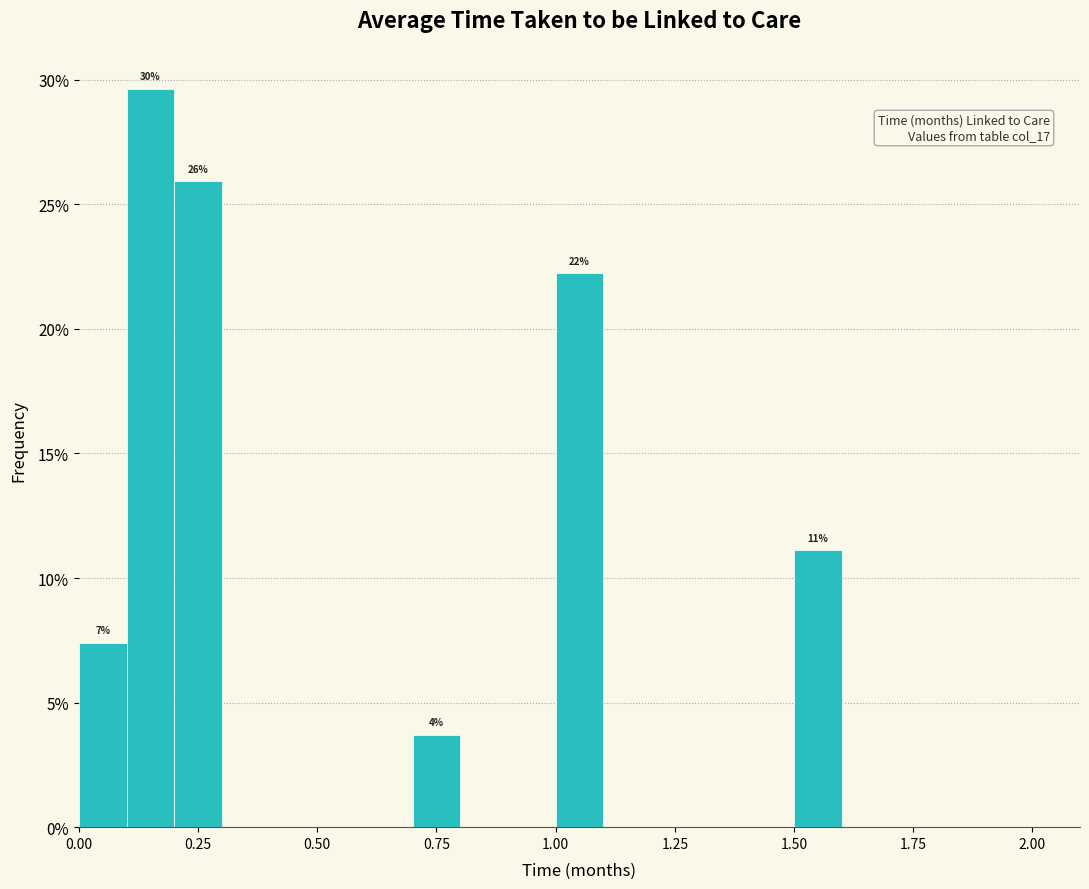

Read against the x-axis, roughly where is the centre of the tallest bar?

0.15